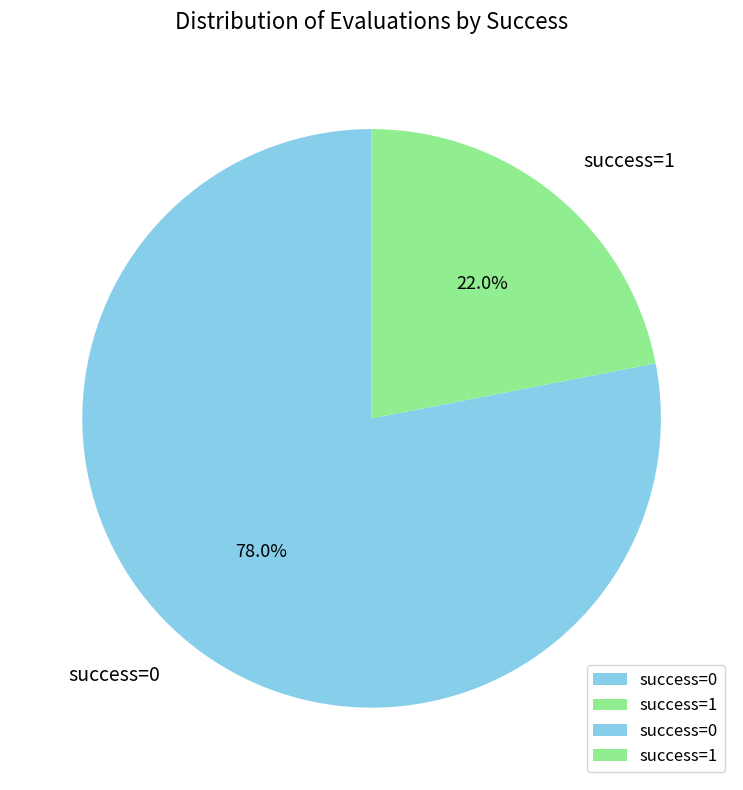

Does any single category account for the majority?

Yes